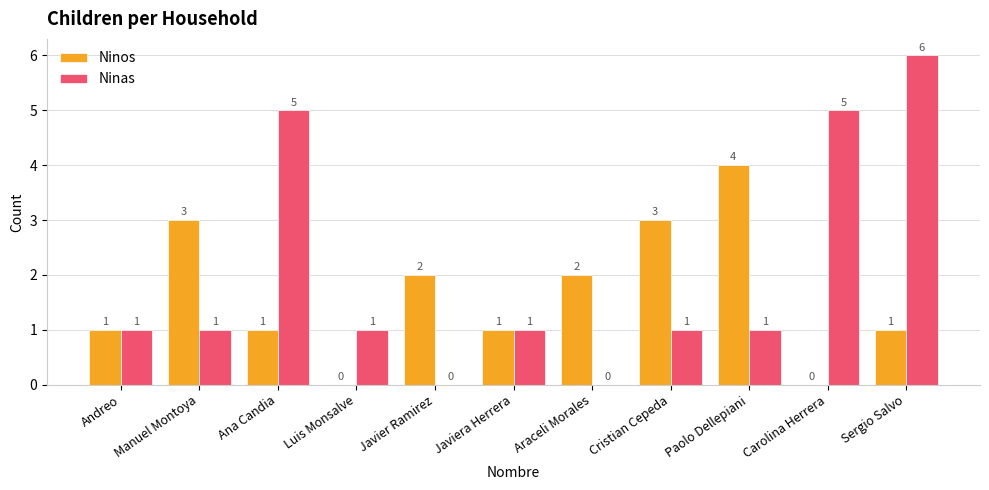

Read the Ninas value at Carolina Herrera.

5